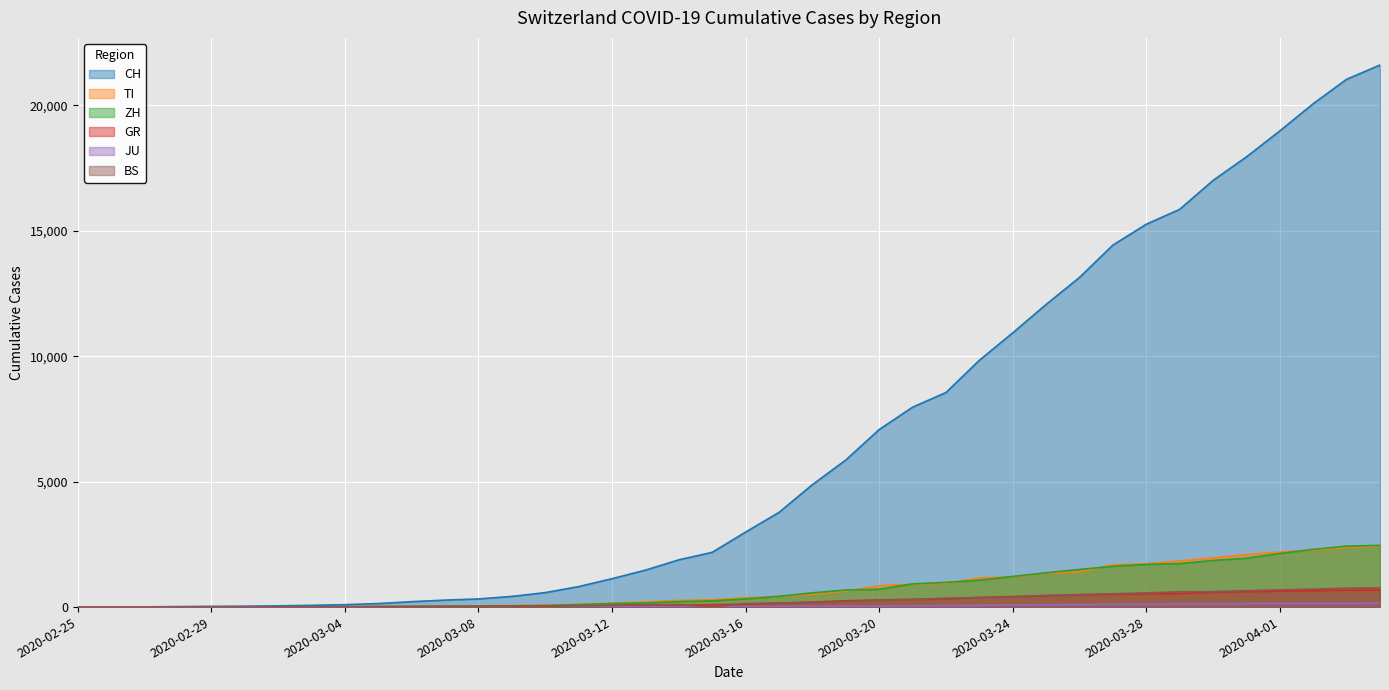

What value does the JU series have at 2020-04-01, to the nearest 10?

140